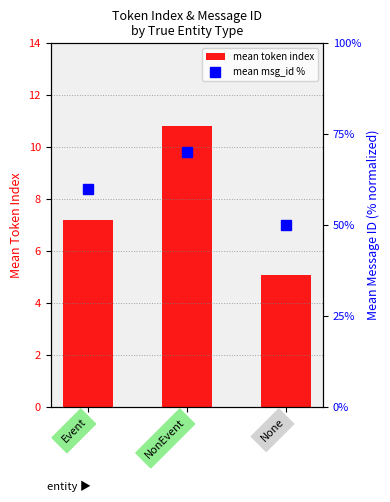

Rank the series by their average value, from highest to lowest.

mean msg_id %, mean token index